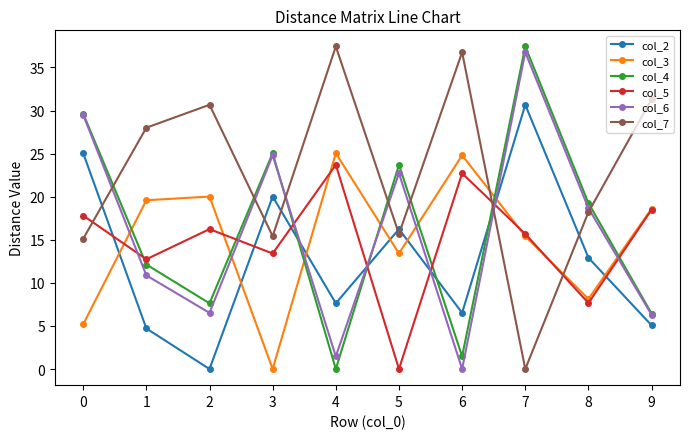

After their last crossing, which series has the higher values: col_6 or col_2?

col_6